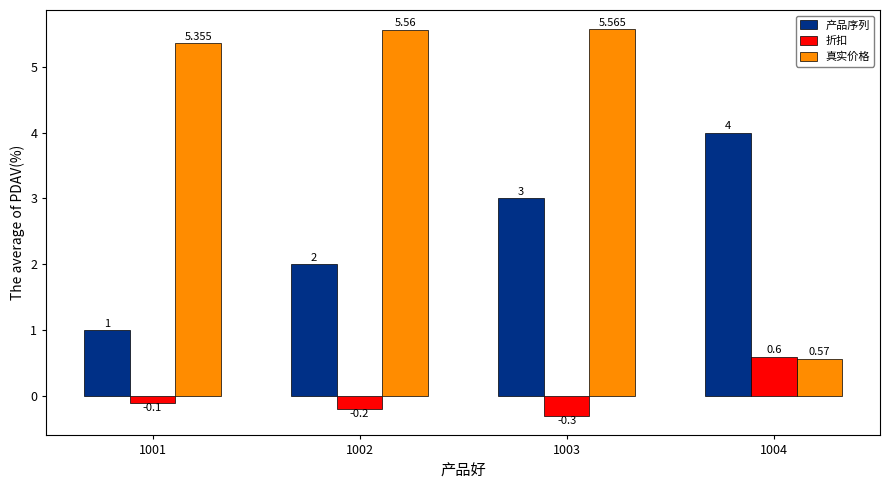

Rank the series by their maximum value, from highest to lowest.

真实价格, 产品序列, 折扣